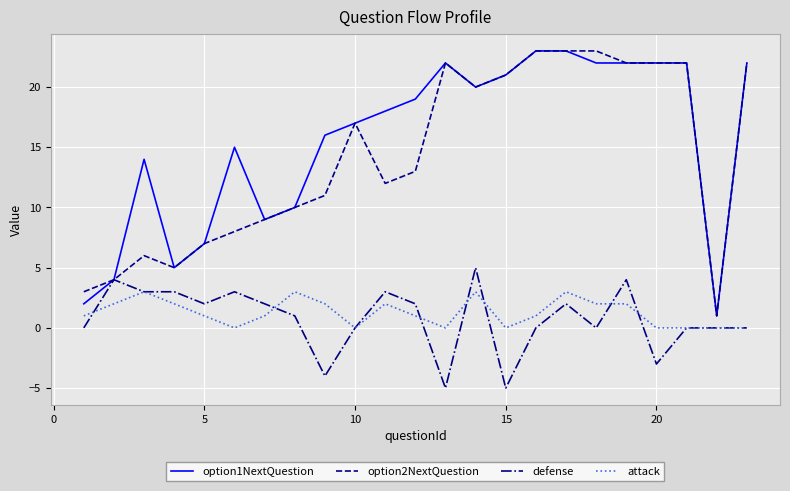

True or false: option2NextQuestion and attack intersect in this chart.

False